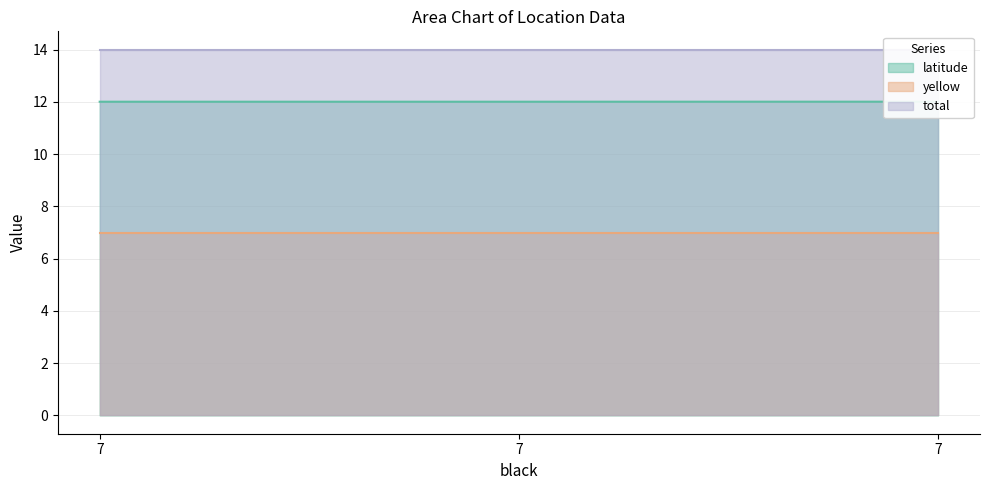

Reading right to left, list all the values displayed in this chart.

latitude: 7=12.0	7=12.0	7=12.0
yellow: 7=7.0	7=7.0	7=7.0
total: 7=14.0	7=14.0	7=14.0